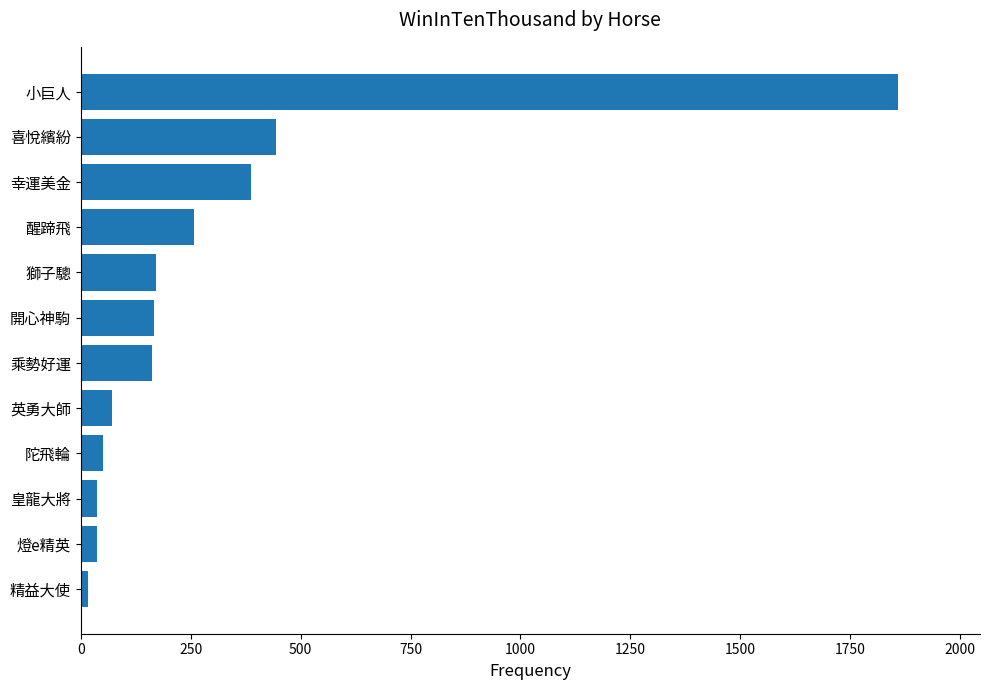

The value at 陀飛輪 is 51. True or false?

True